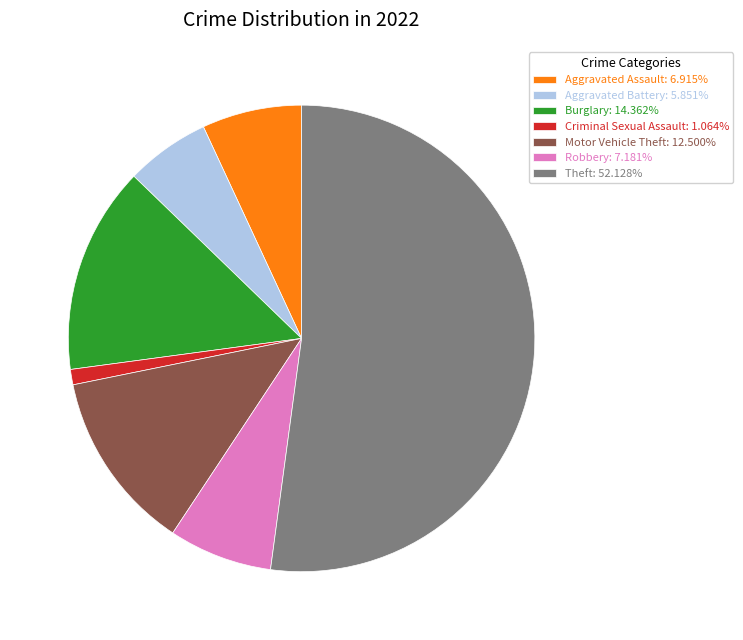

Do Criminal Sexual Assault: 1.064% and Burglary: 14.362% together represent more than half of the pie?

No